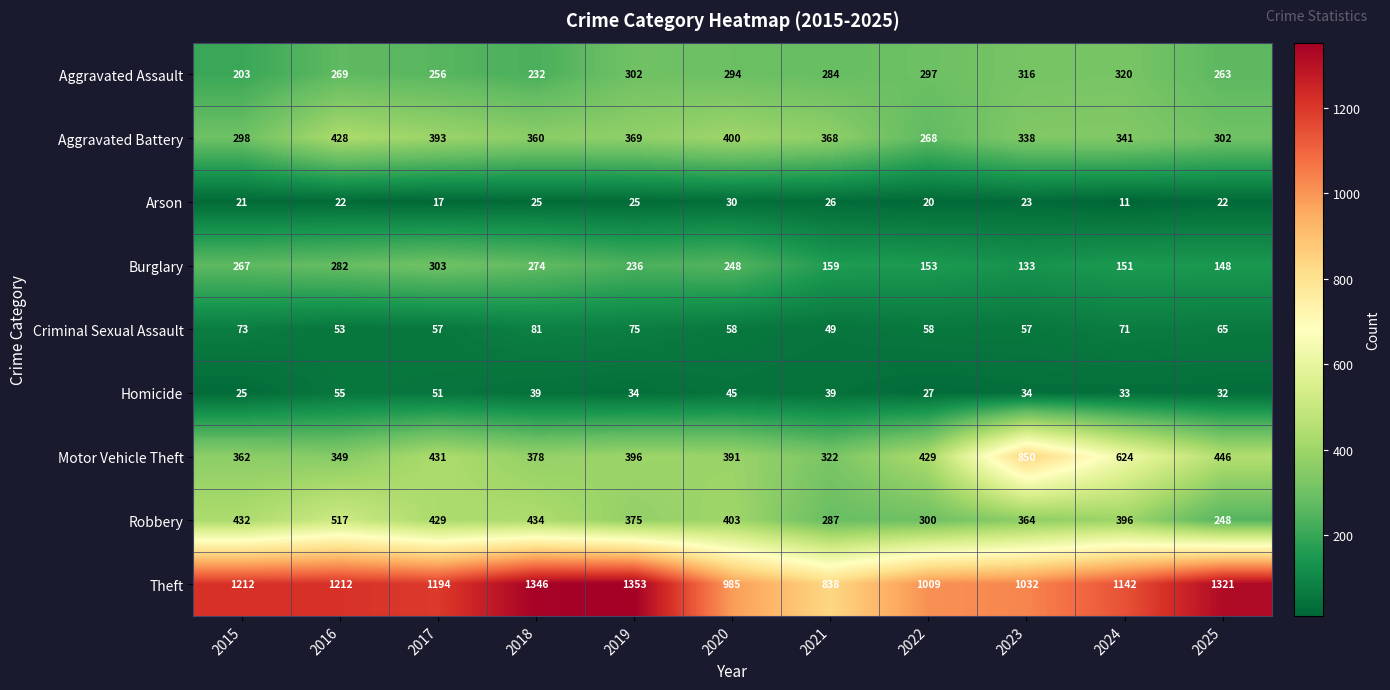

How many data points does each series have?

11